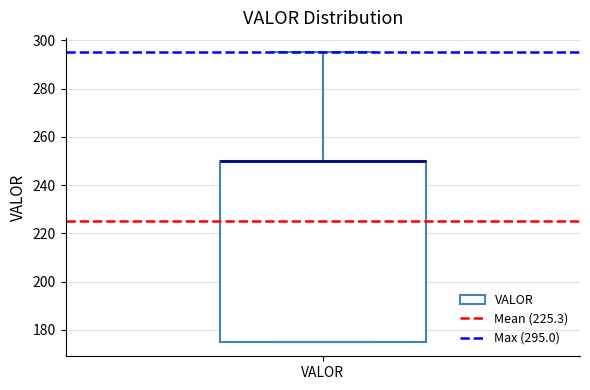

Transcribe this box plot: give where the median line is, the range the box spans, and where the two whiskers end, as read against the y-axis. The values are not printed on the chart, so give them approximately, as read against the axis.

median 250 (drawn on the box's upper edge), box 176 to 250, whiskers 176 to 296